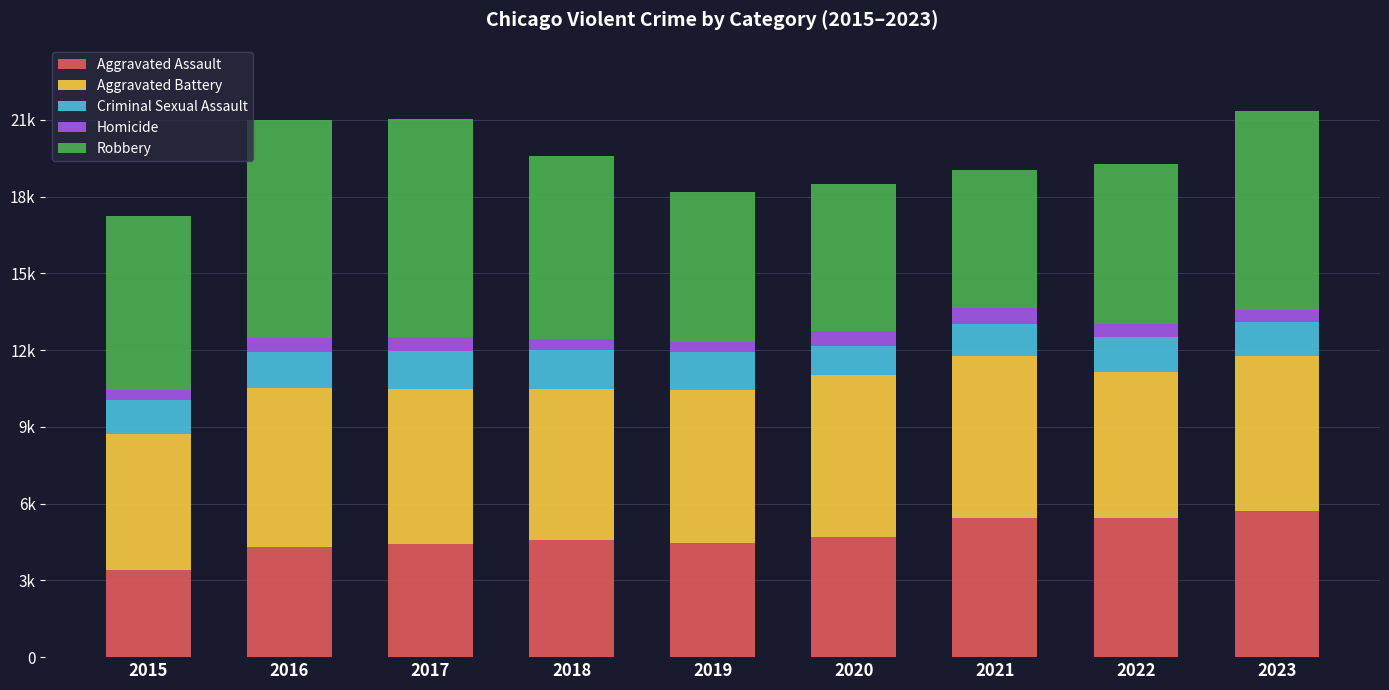

True or false: Aggravated Battery has a value of 6329 at 2021.

True